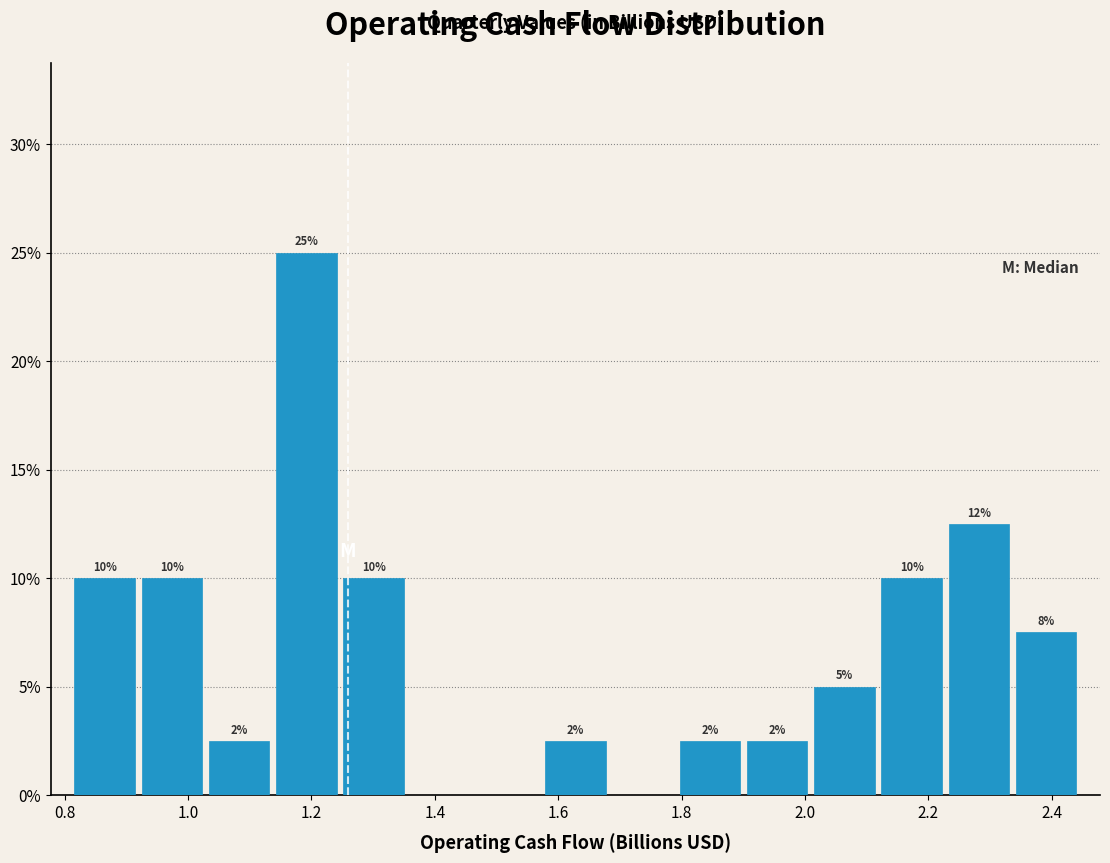

Which range on the x-axis has the tallest bar?

1.14 to 1.24